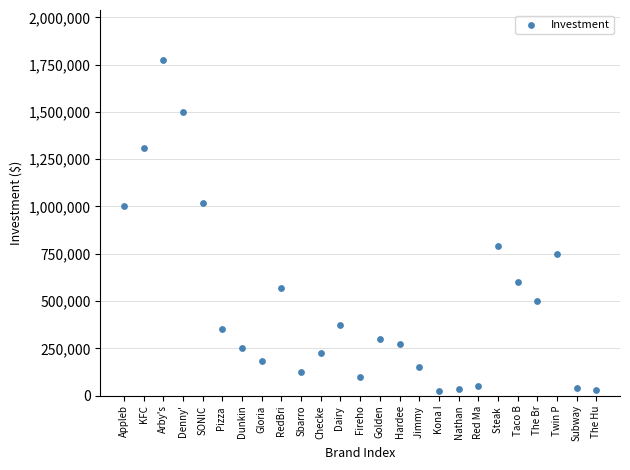

What is the range of Y values (max minus min)?

1748000